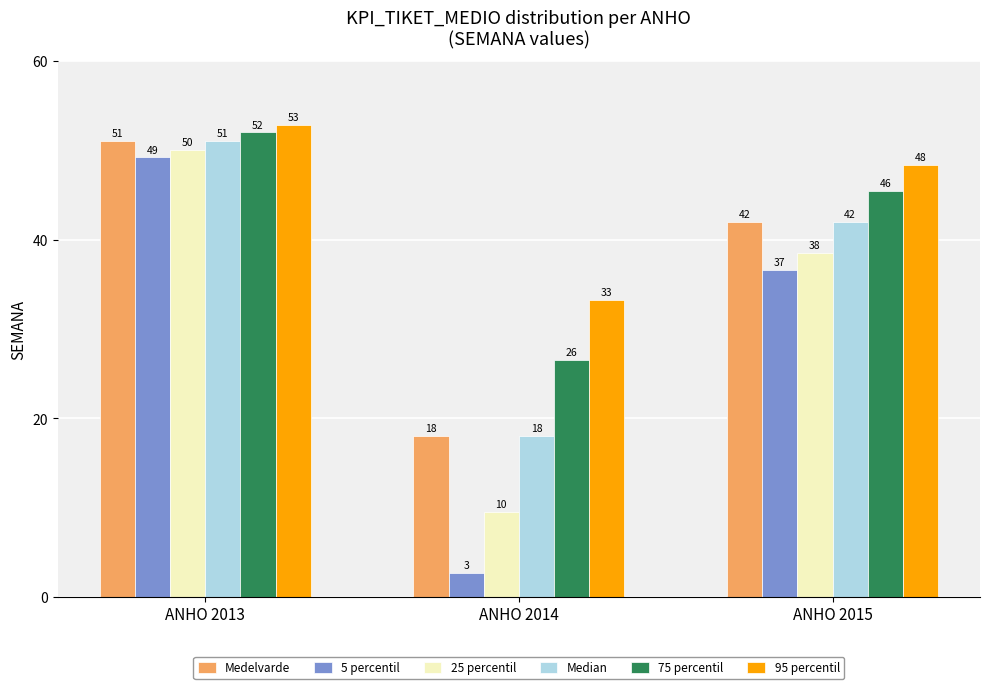

The 25 percentil series shows 38.5 at ANHO 2015. True or false?

True